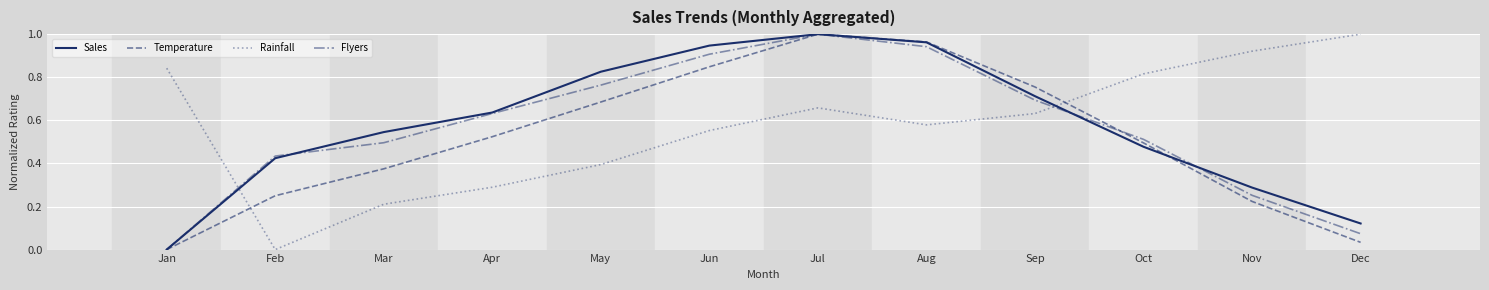

Is it true that Sales equals 0.7 at Sep?

True